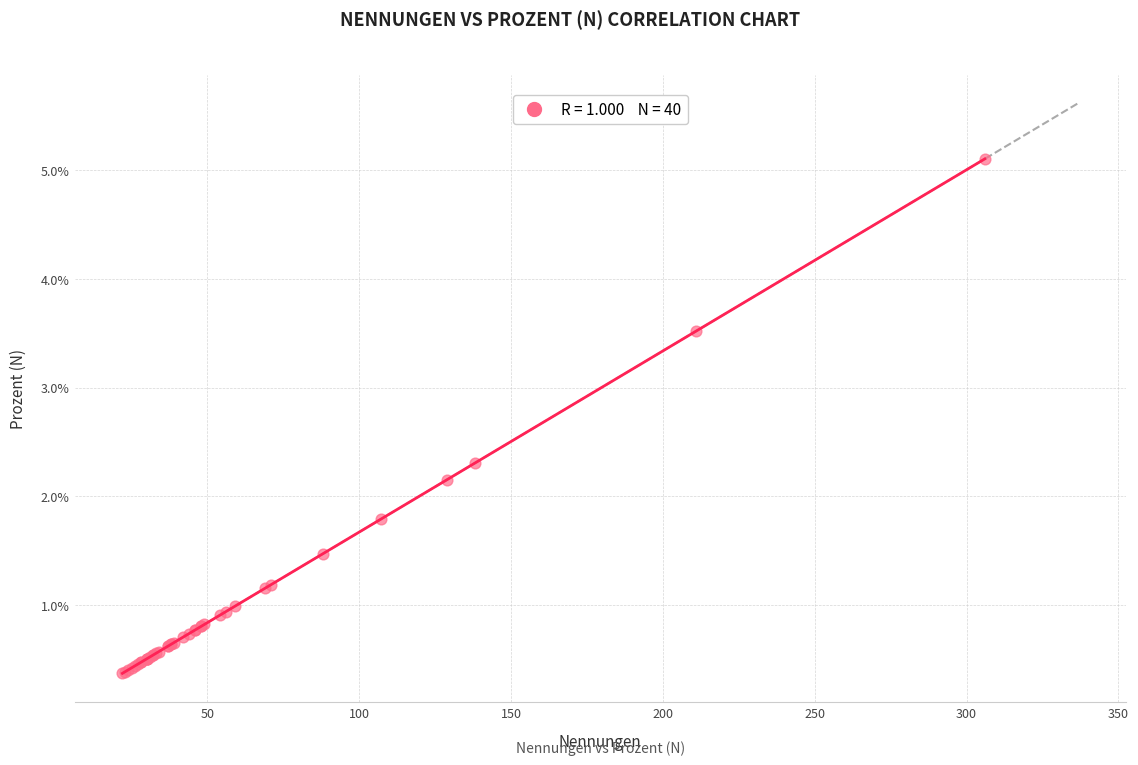

What Y value in the scatter plot is closest to 2?

2.2